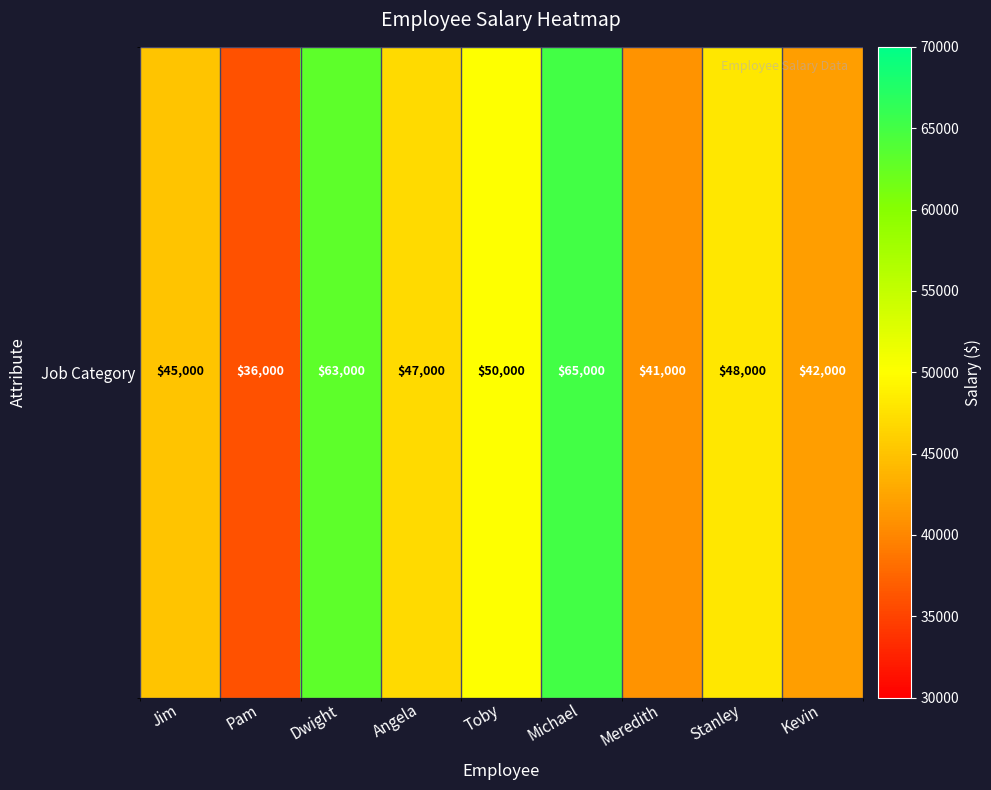

What is the smallest value displayed?

36000